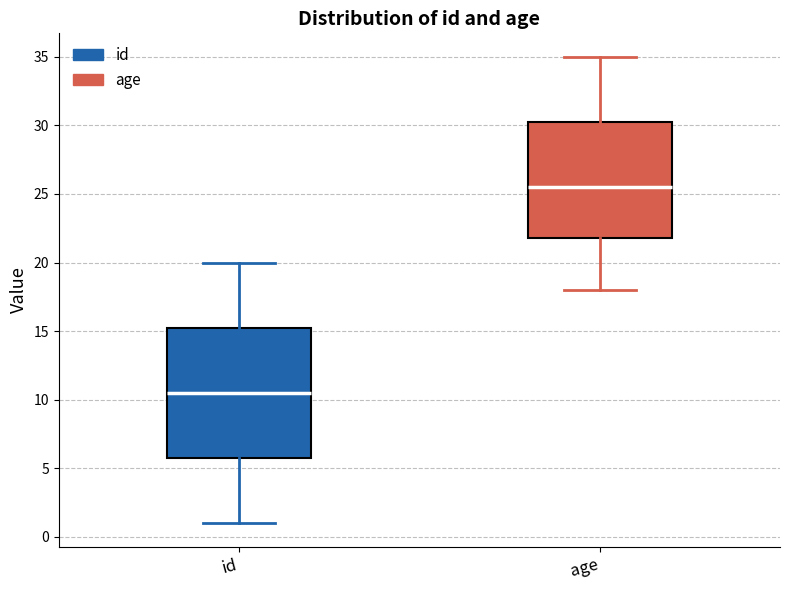

Which box has the highest median line?

age